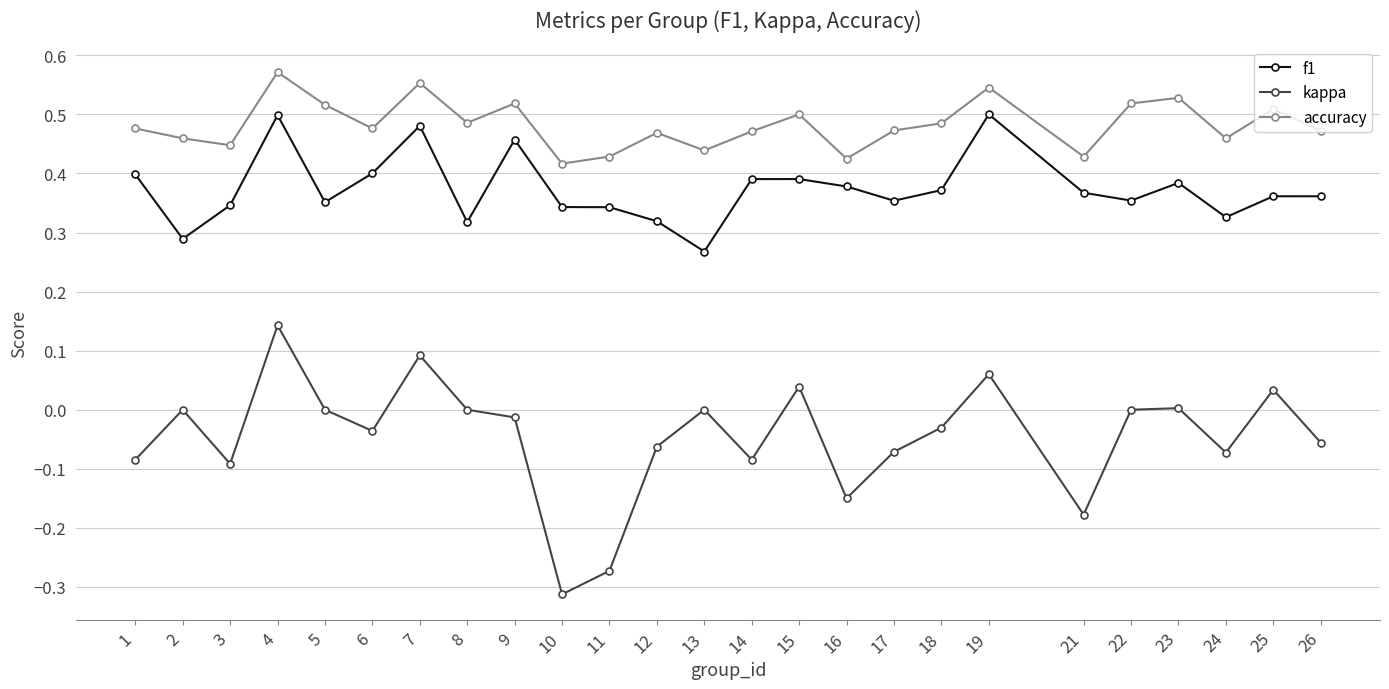

Where is the first local minimum for kappa?

3